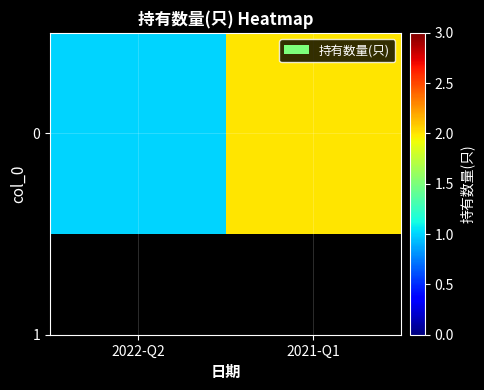

Between 2022-Q2 and 2021-Q1, which is larger?

2021-Q1